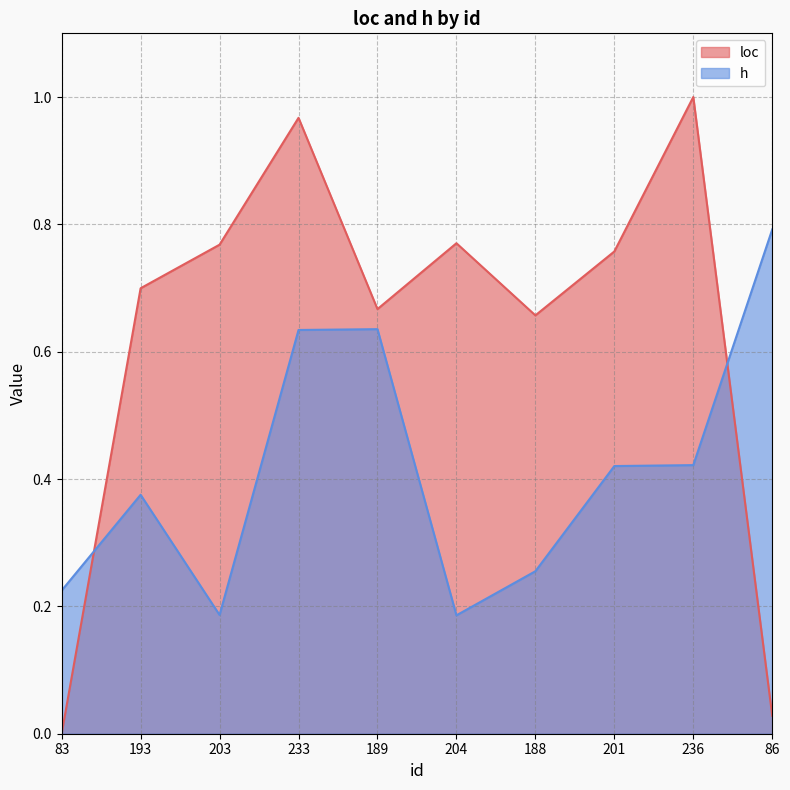

How many intersections are there between h and loc?

2